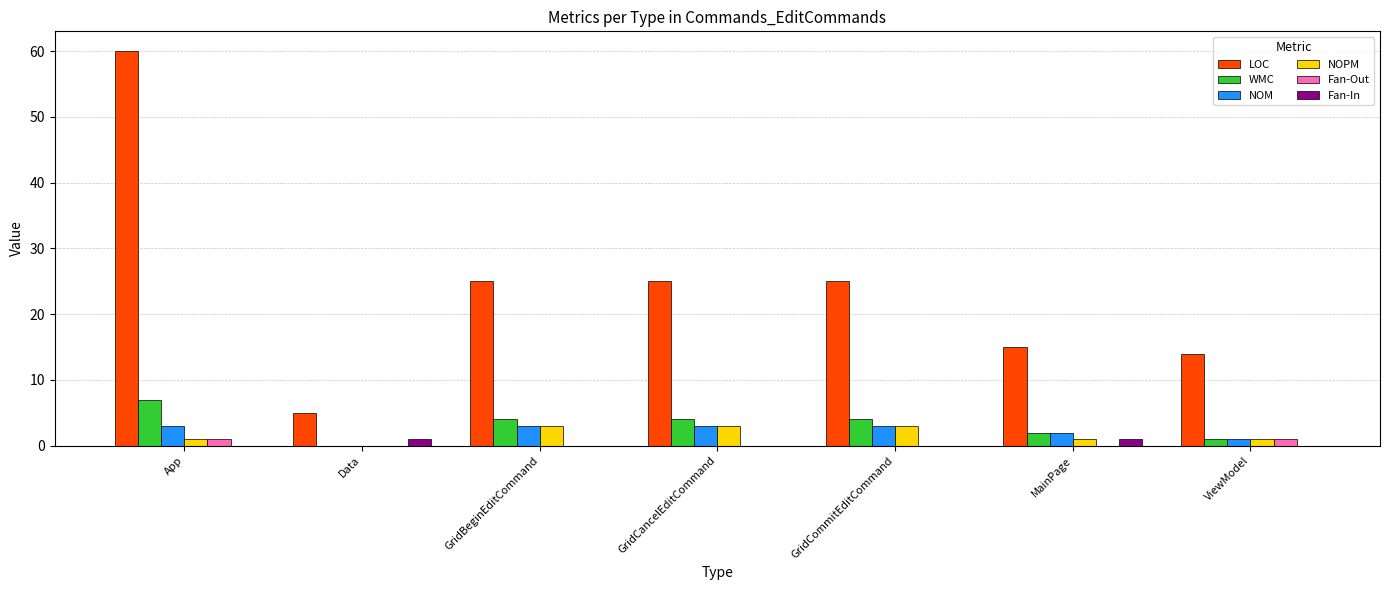

The value of NOM at GridCommitEditCommand is 3. True or false?

True